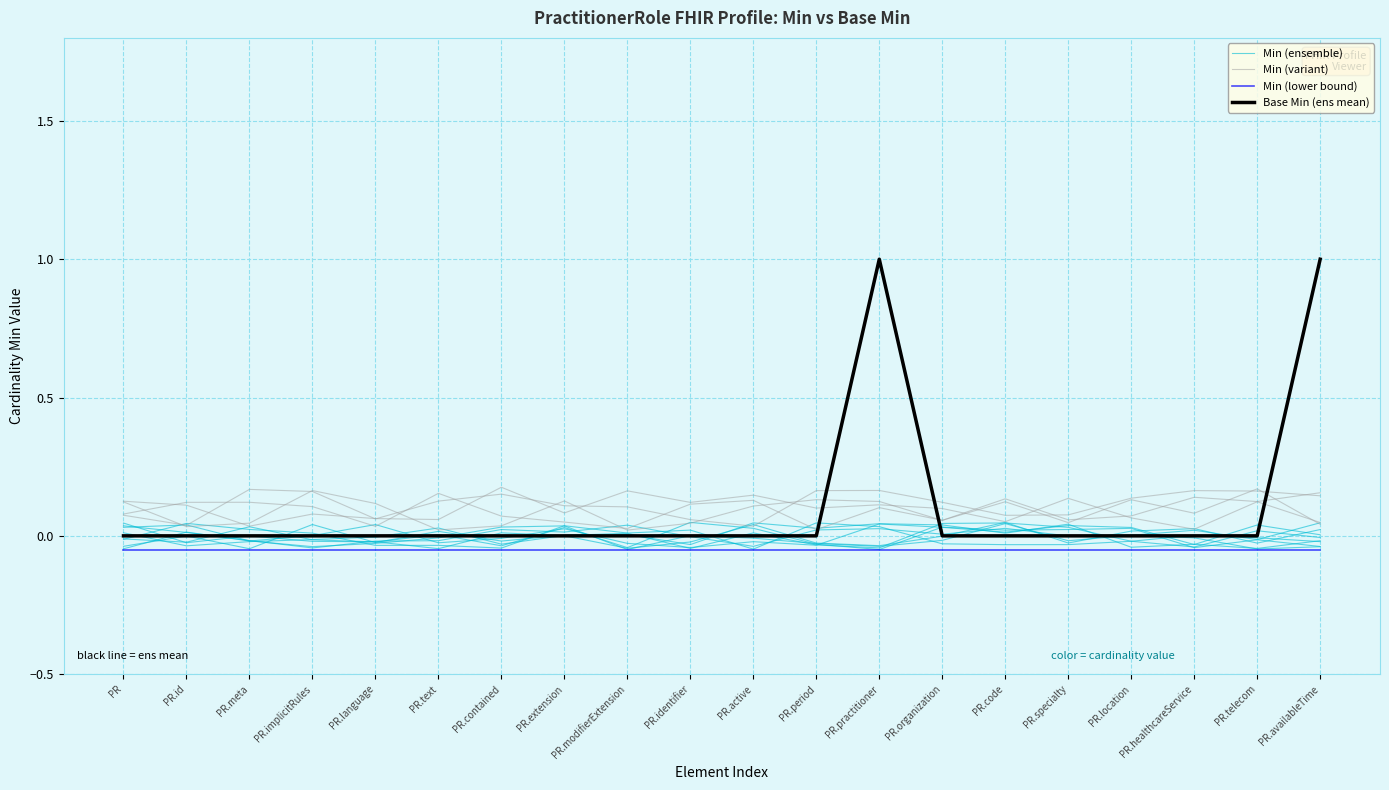

Reading left to right, list all the values displayed in this chart.

Min (ensemble): -0.0	0.0	0.0	0.0	-0.0	-0.0	-0.0	0.0	0.0	0.0	-0.0	0.0	0.0	-0.0	-0.0	-0.0	-0.0	0.0	-0.0	-0.0
Min (variant): 0.1	0.1	0.1	0.1	0.0	0.2	0.1	0.0	0.0	0.1	0.1	0.0	0.1	0.1	0.1	0.0	0.1	0.1	0.2	0.0
Min (lower bound): -0.1	-0.1	-0.1	-0.1	-0.1	-0.1	-0.1	-0.1	-0.1	-0.1	-0.1	-0.1	-0.1	-0.1	-0.1	-0.1	-0.1	-0.1	-0.1	-0.1
Base Min (ens mean): 0.0	0.0	0.0	0.0	0.0	0.0	0.0	0.0	0.0	0.0	0.0	0.0	1.0	0.0	0.0	0.0	0.0	0.0	0.0	1.0